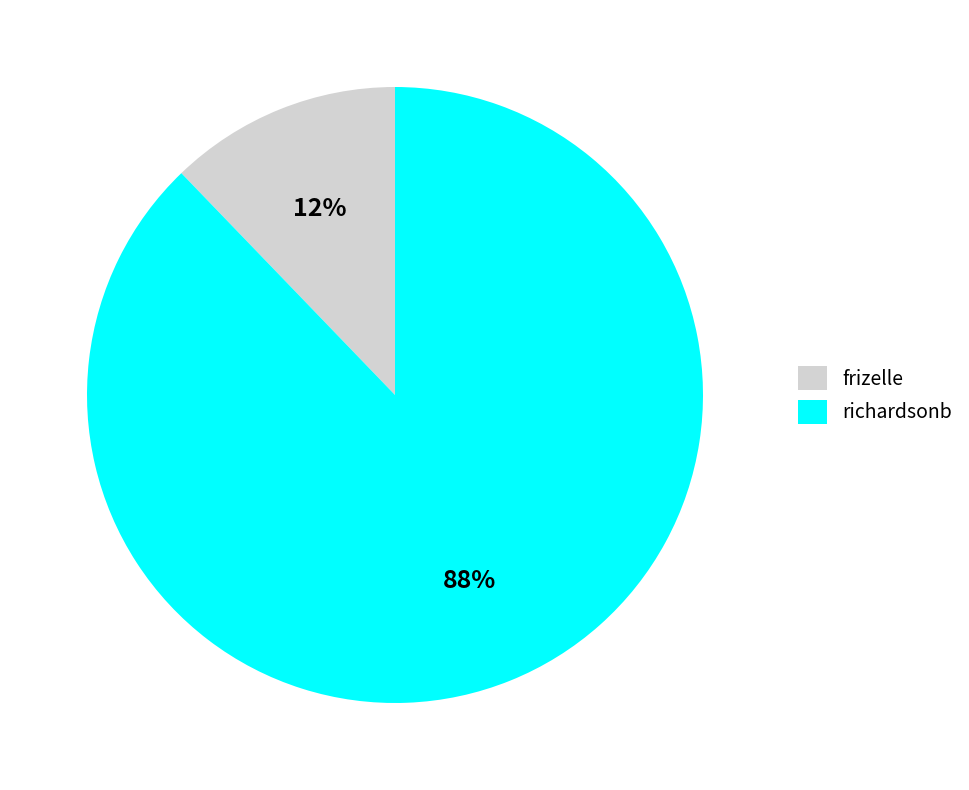

Which category has the smallest portion of the pie?

frizelle